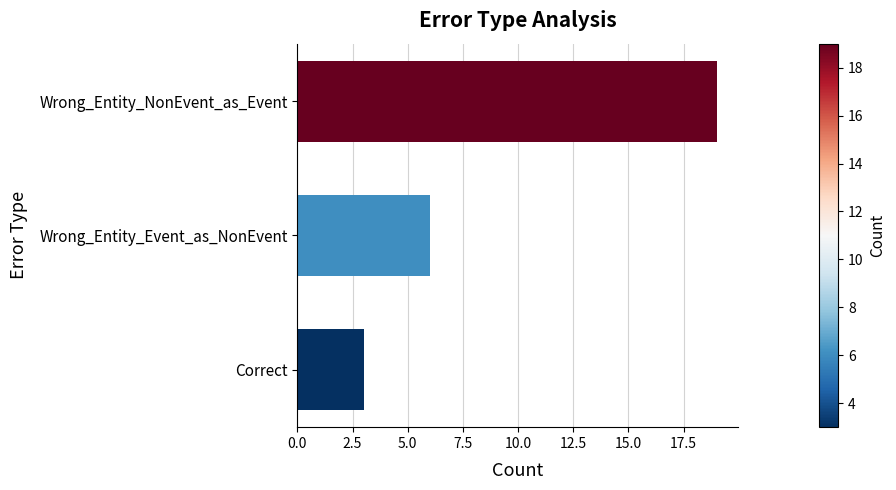

What is the difference between the maximum and minimum values?

16